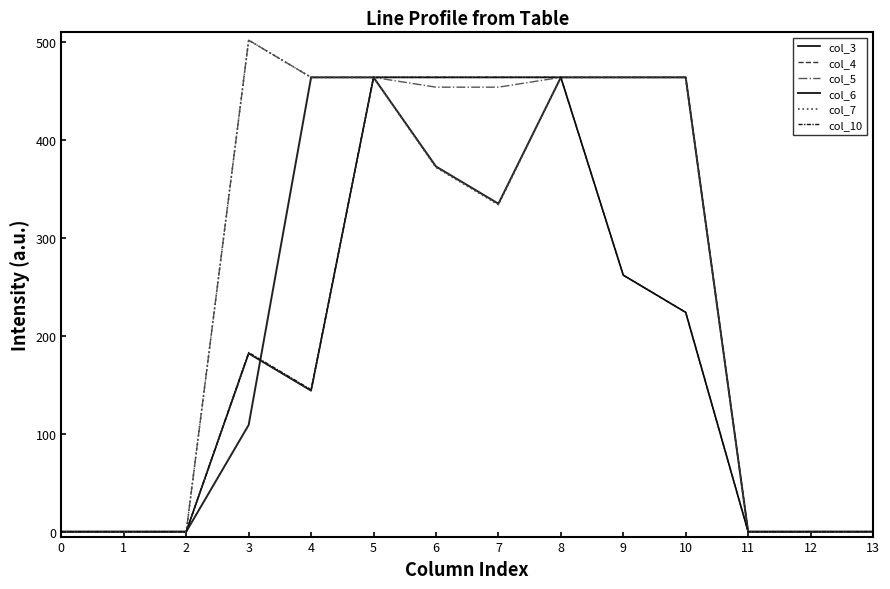

What are all the series names shown in the legend?

col_3, col_4, col_5, col_6, col_7, col_10